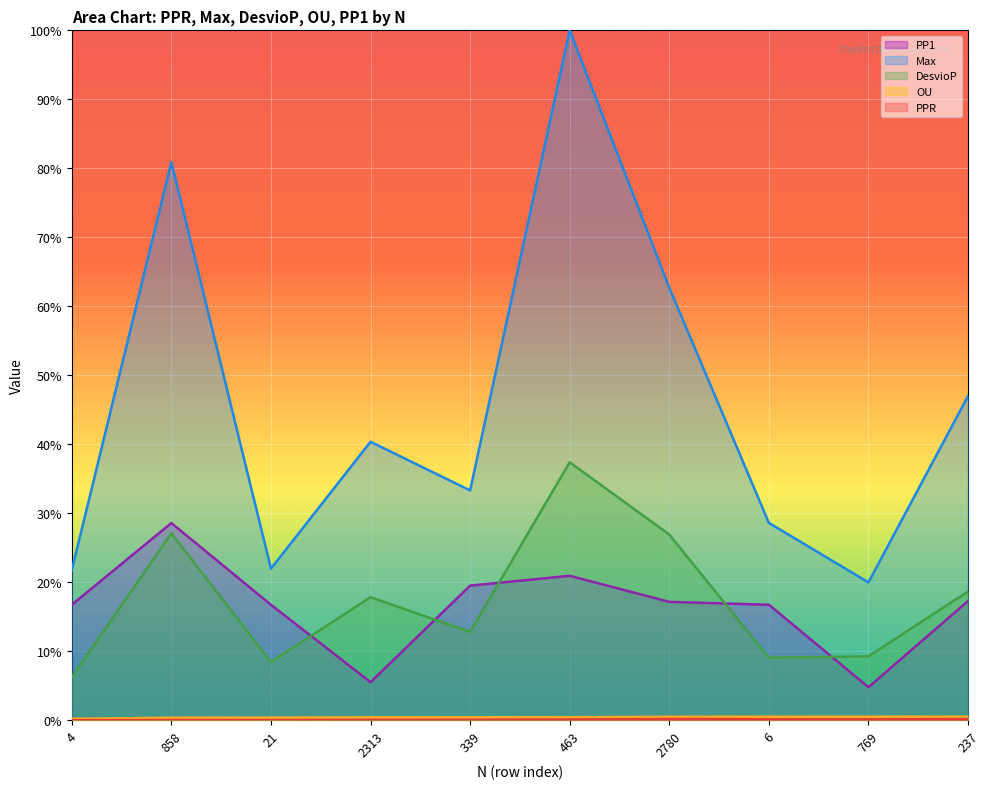

At which category does the chart reach its peak across all series?

463